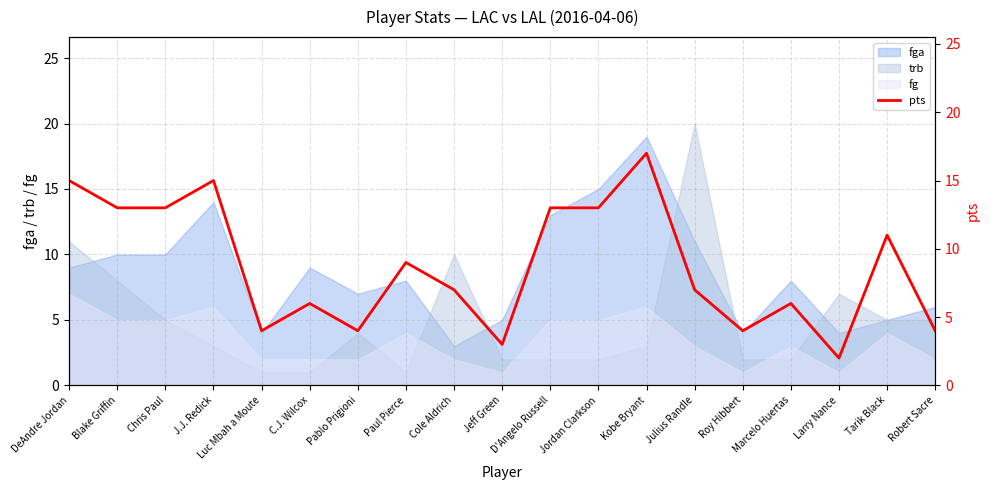

At which label is the value closest to 9?

Paul Pierce